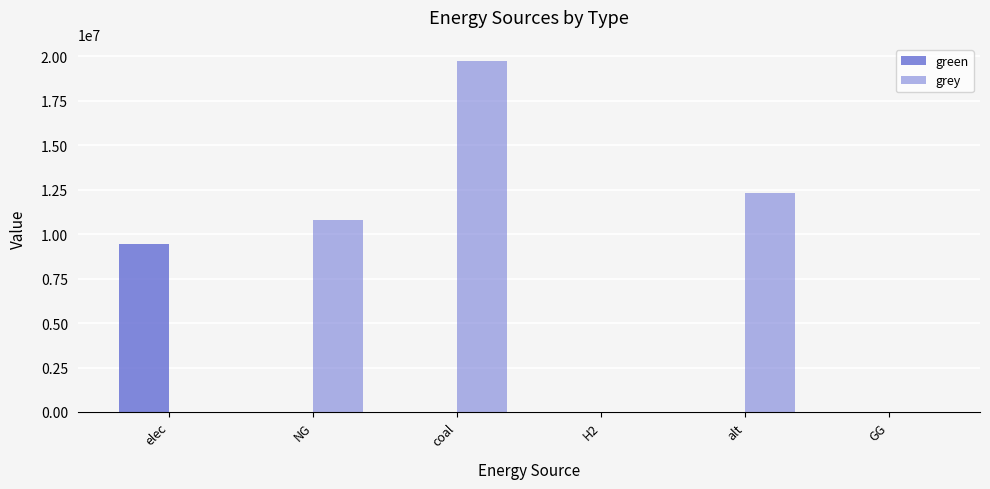

The value of grey at NG is 10811404.2. True or false?

True